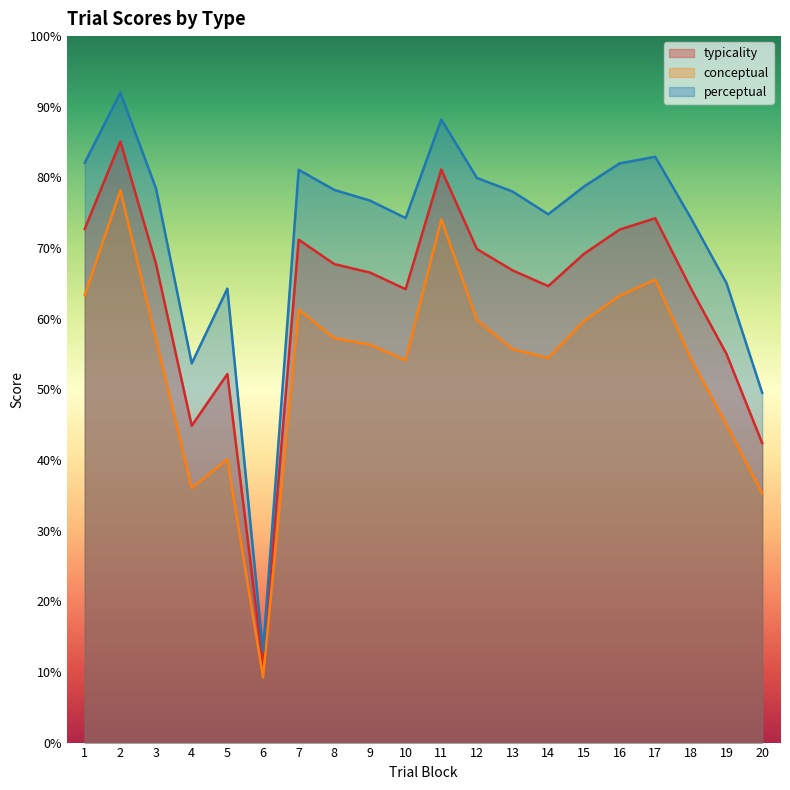

Rank the series by their average value, from highest to lowest.

perceptual, typicality, conceptual